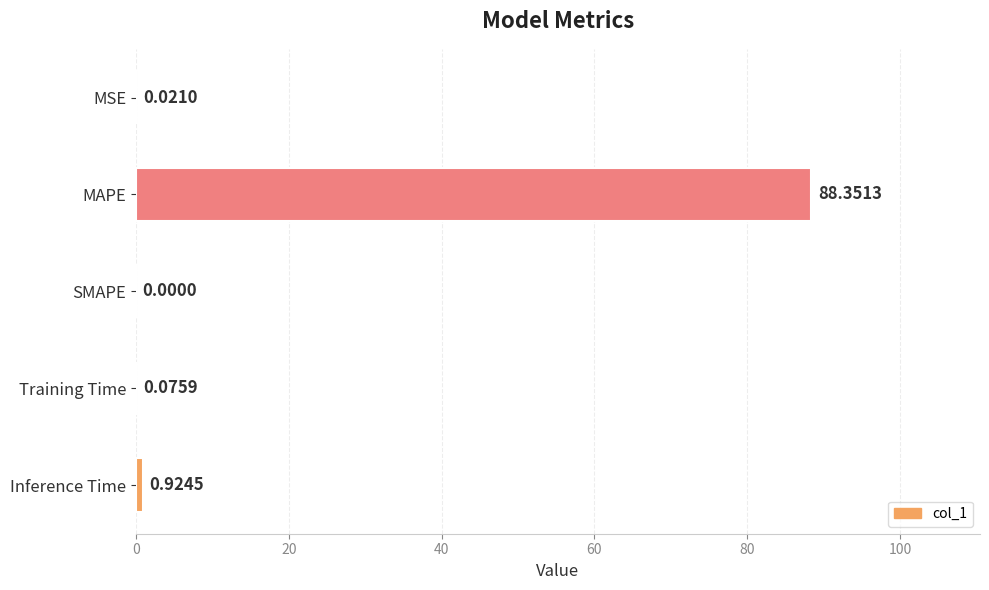

What is the sum of all values?

89.4